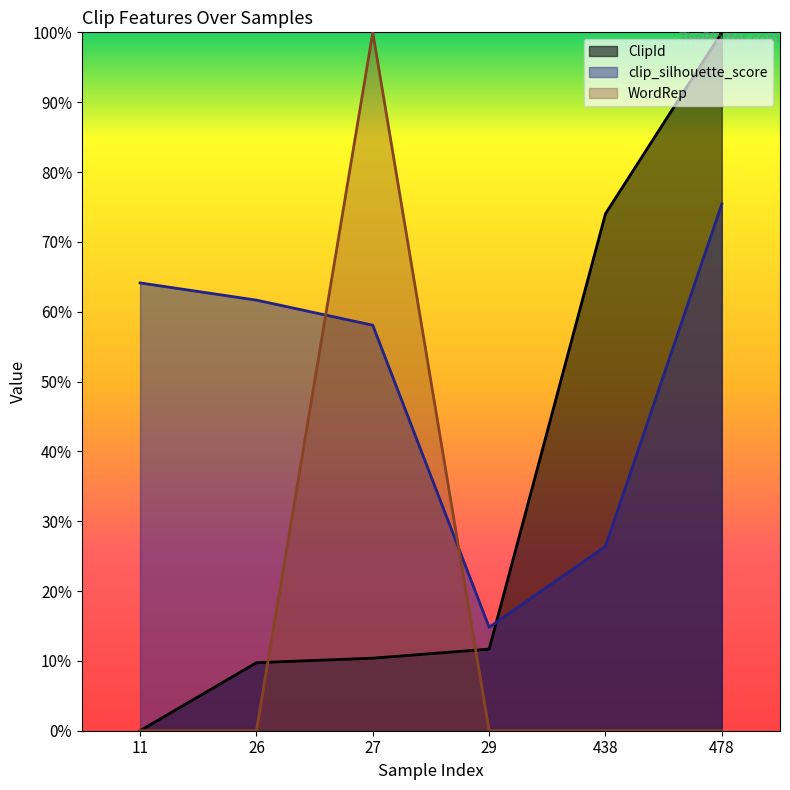

What are all the series names shown in the legend?

ClipId, clip_silhouette_score, WordRep